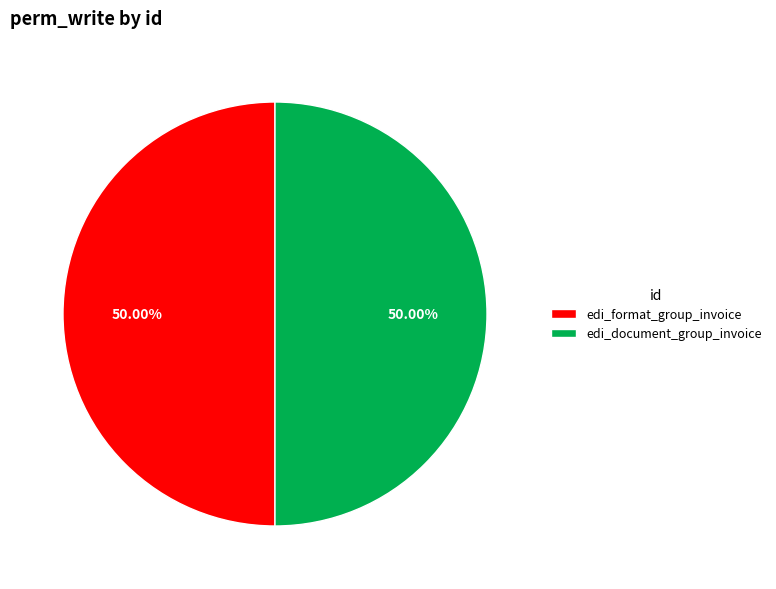

Is the sum of edi_document_group_invoice and edi_format_group_invoice greater than half?

Yes